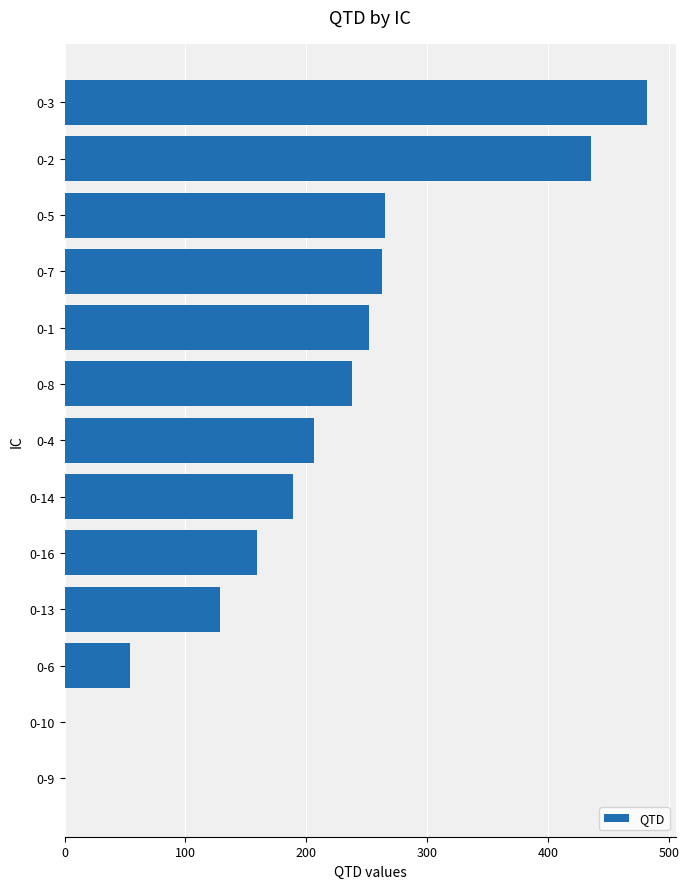

What is the maximum value shown in the chart?

482